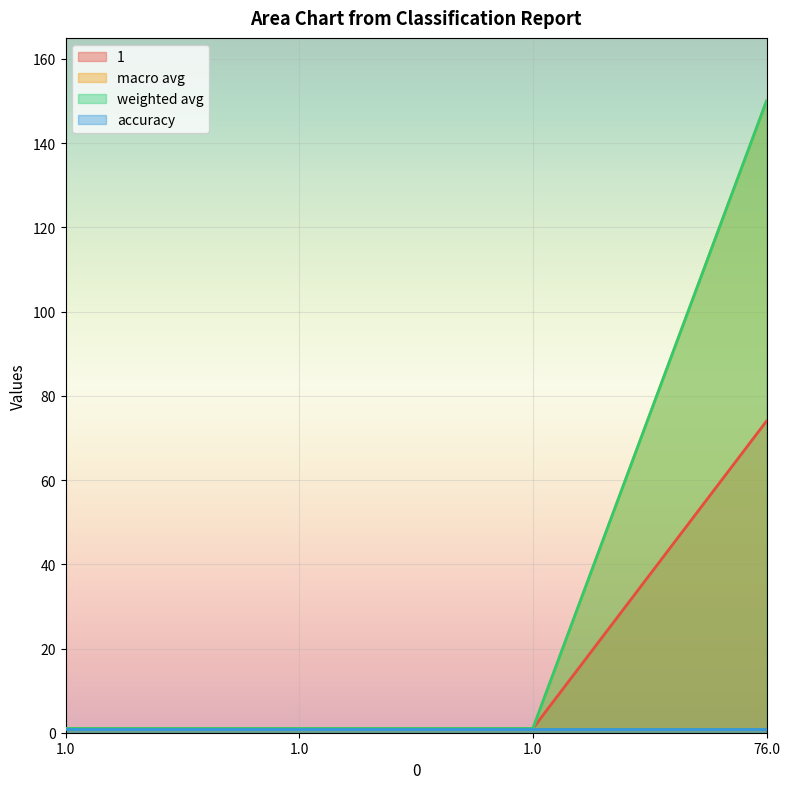

True or false: macro avg has more than 2 points higher than both neighbors.

False